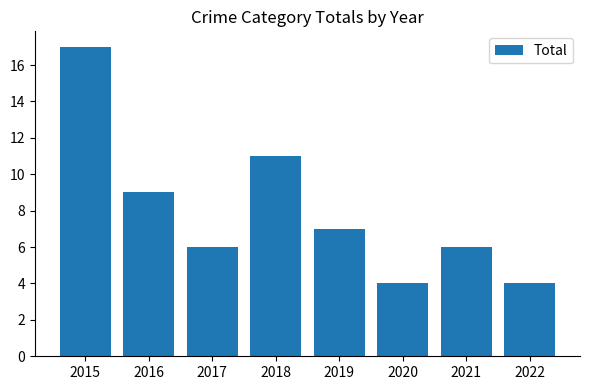

What is the average value?

8